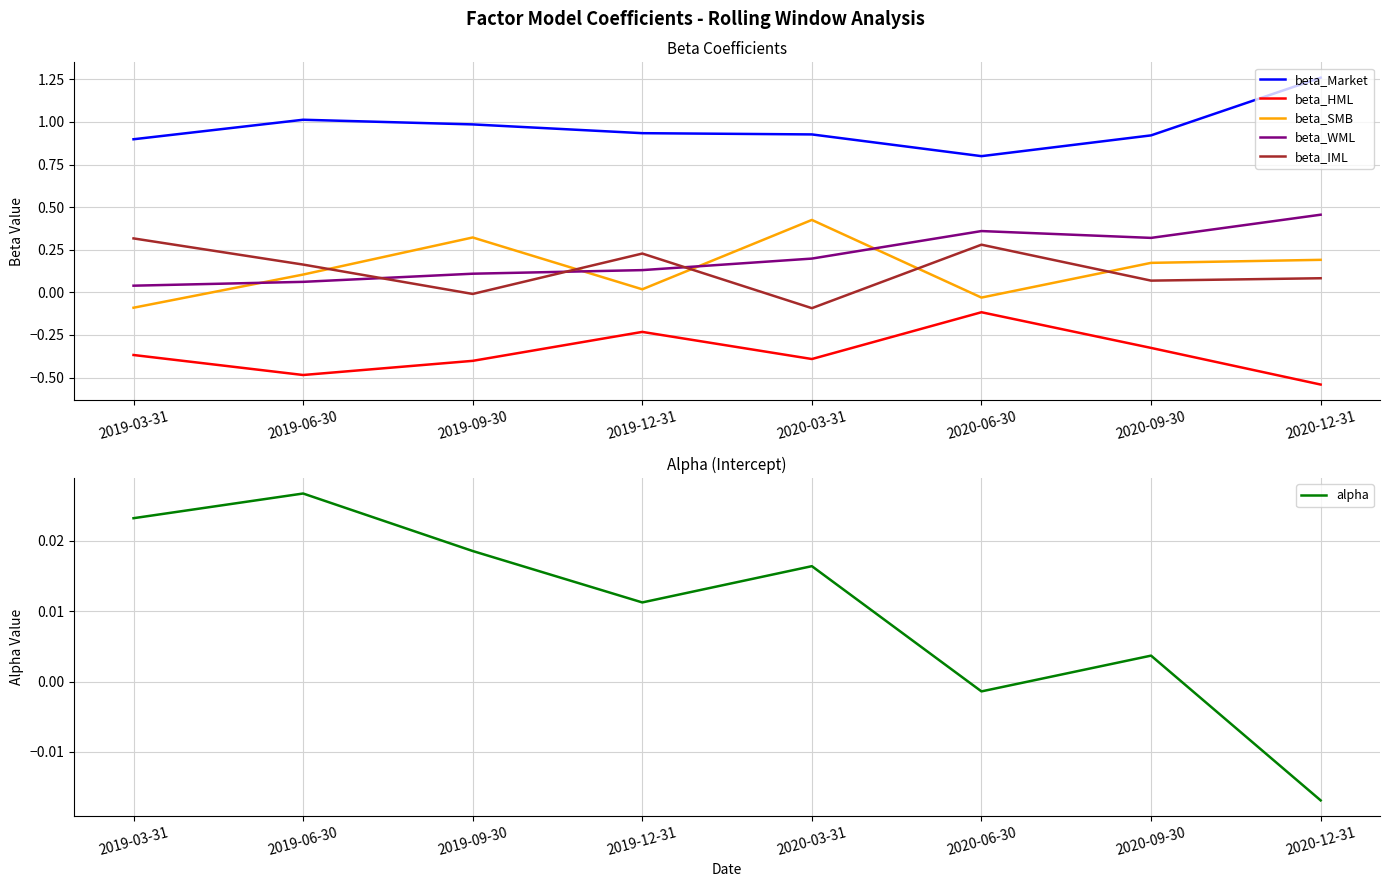

Is the value of beta_IML at 2020-03-31 greater than the value of beta_WML at 2020-09-30?

No